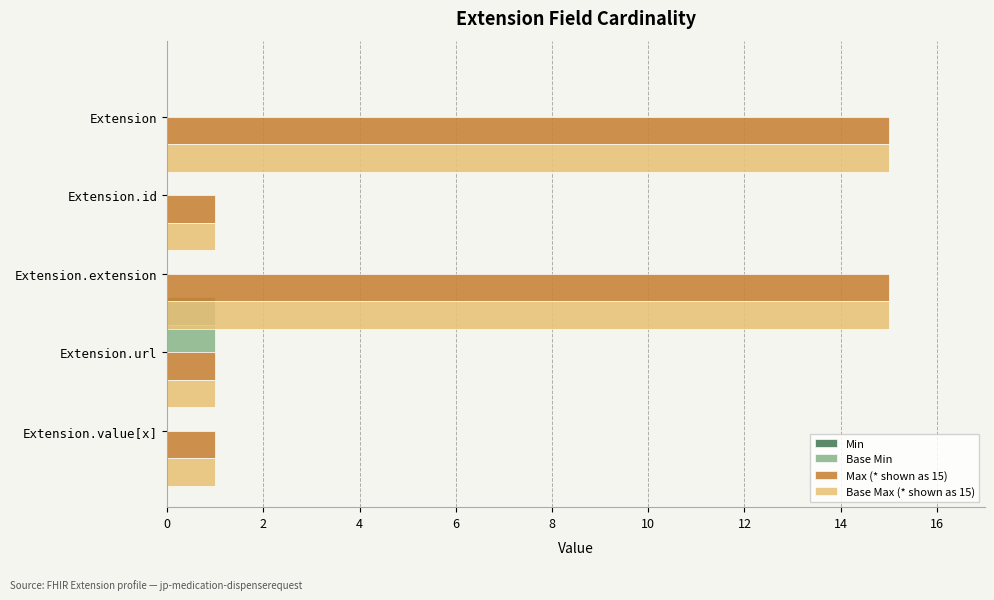

Reading left to right, extract all data points from this chart.

Min: 0=0	2=0	4=0	6=1	8=0
Base Min: 0=0	2=0	4=0	6=1	8=0
Max (* shown as 15): 0=15	2=1	4=15	6=1	8=1
Base Max (* shown as 15): 0=15	2=1	4=15	6=1	8=1